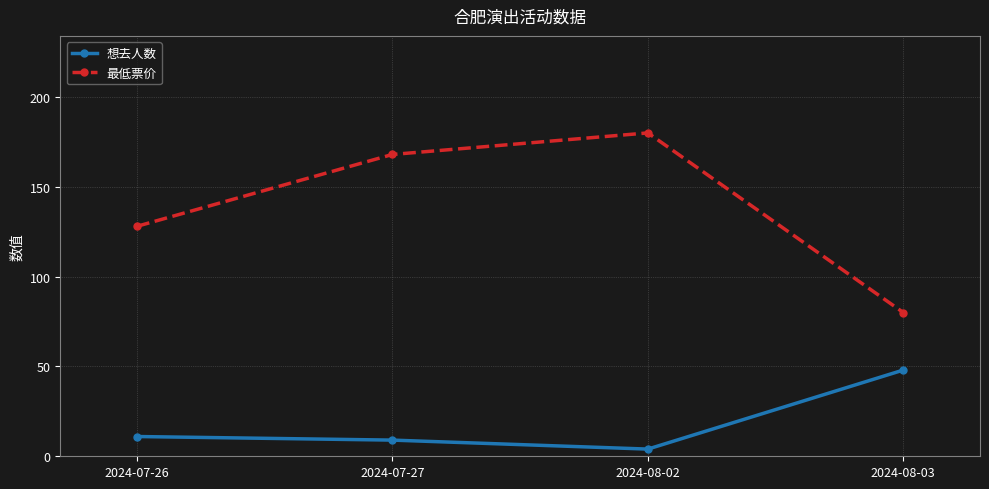

True or false: 想去人数 and 最低票价 cross at least once.

False